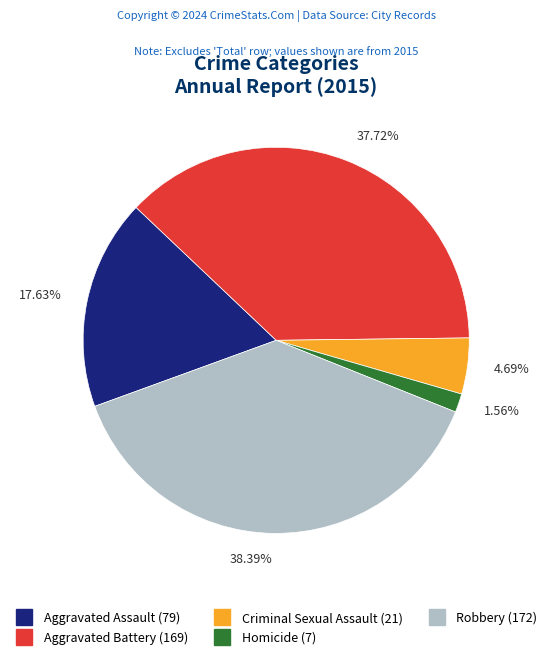

Is it true that Homicide is 12% of the pie?

False